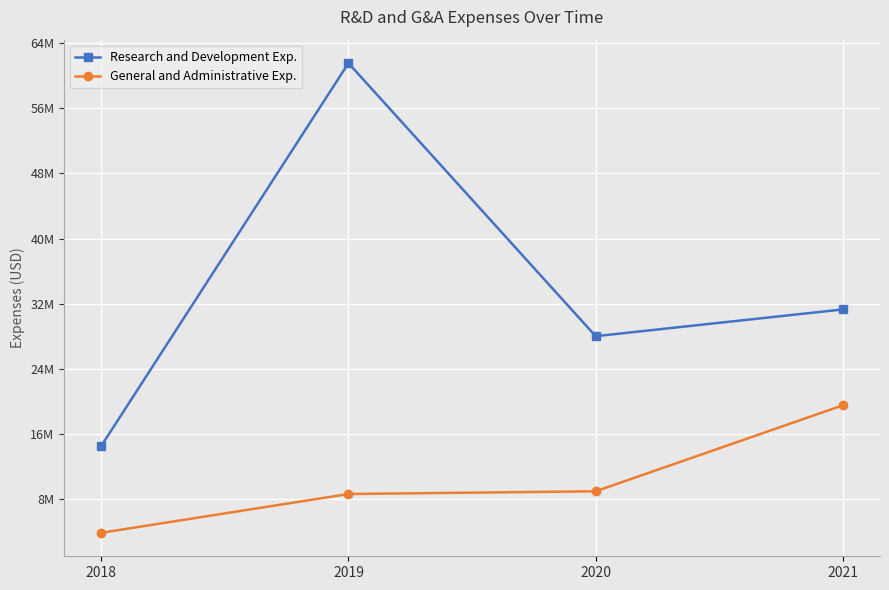

Where does the General and Administrative Exp. series first go above 8996000?

2021